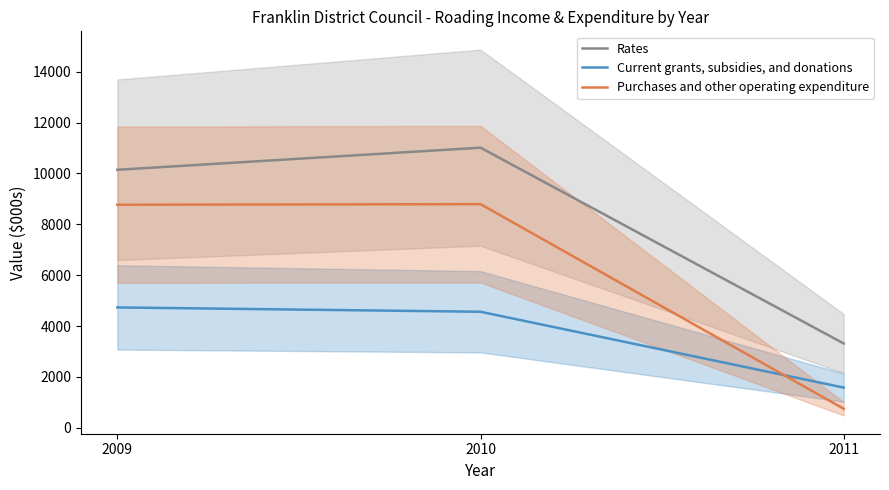

Rank the series by their maximum value, from lowest to highest.

Current grants, subsidies, and donations, Purchases and other operating expenditure, Rates